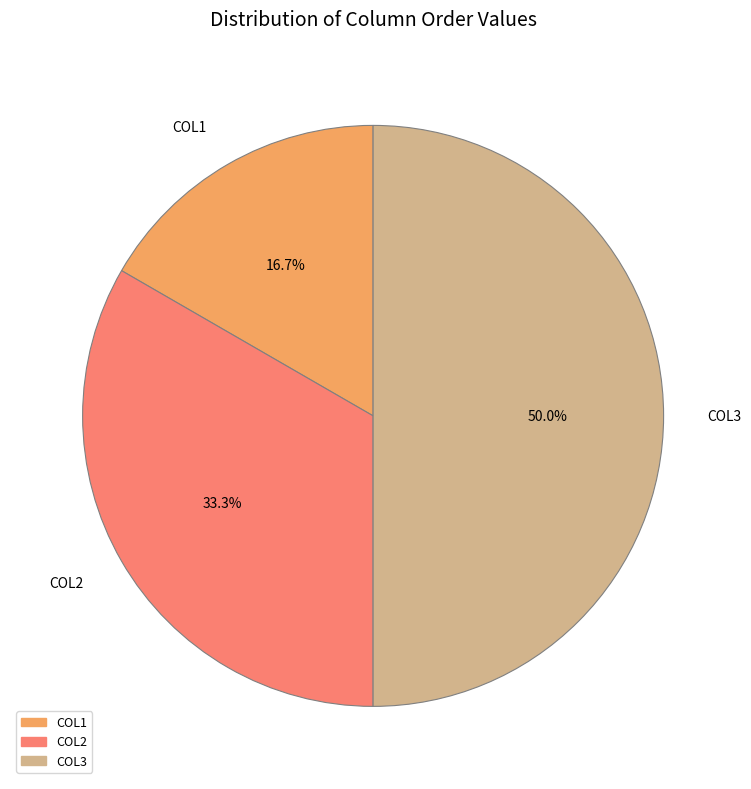

Approximately how many times larger is the value at COL2 compared to COL1?

2.0